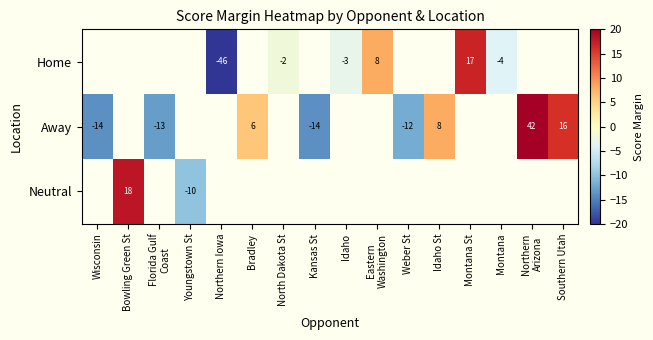

Is it true that Neutral equals 26.0 at Bowling Green St?

False